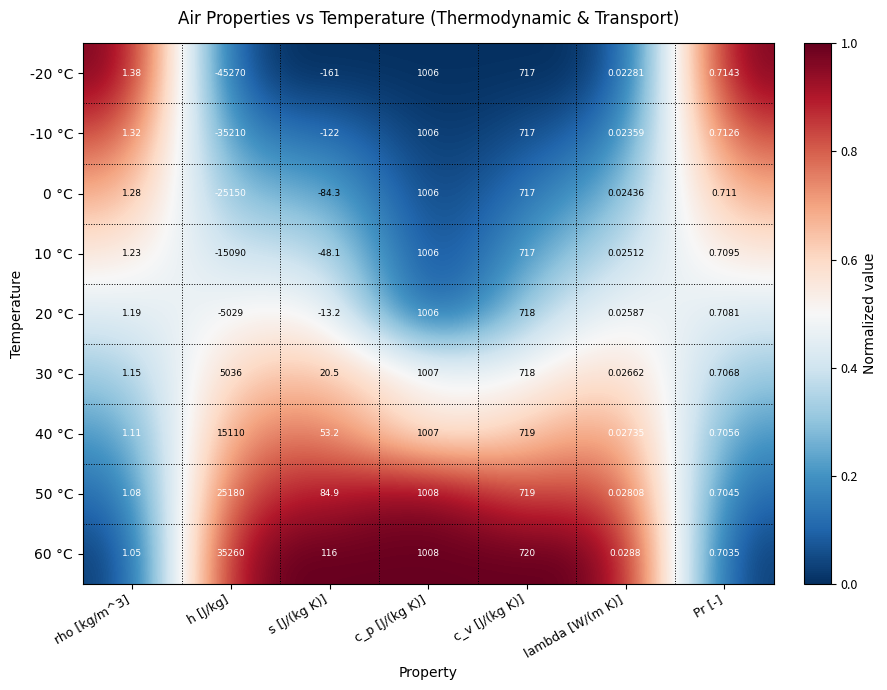

Which series has the widest spread of values?

-20 °C